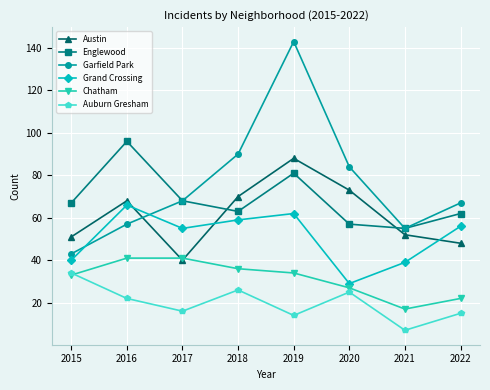

Where is Garfield Park nearest to the value 93?

2018